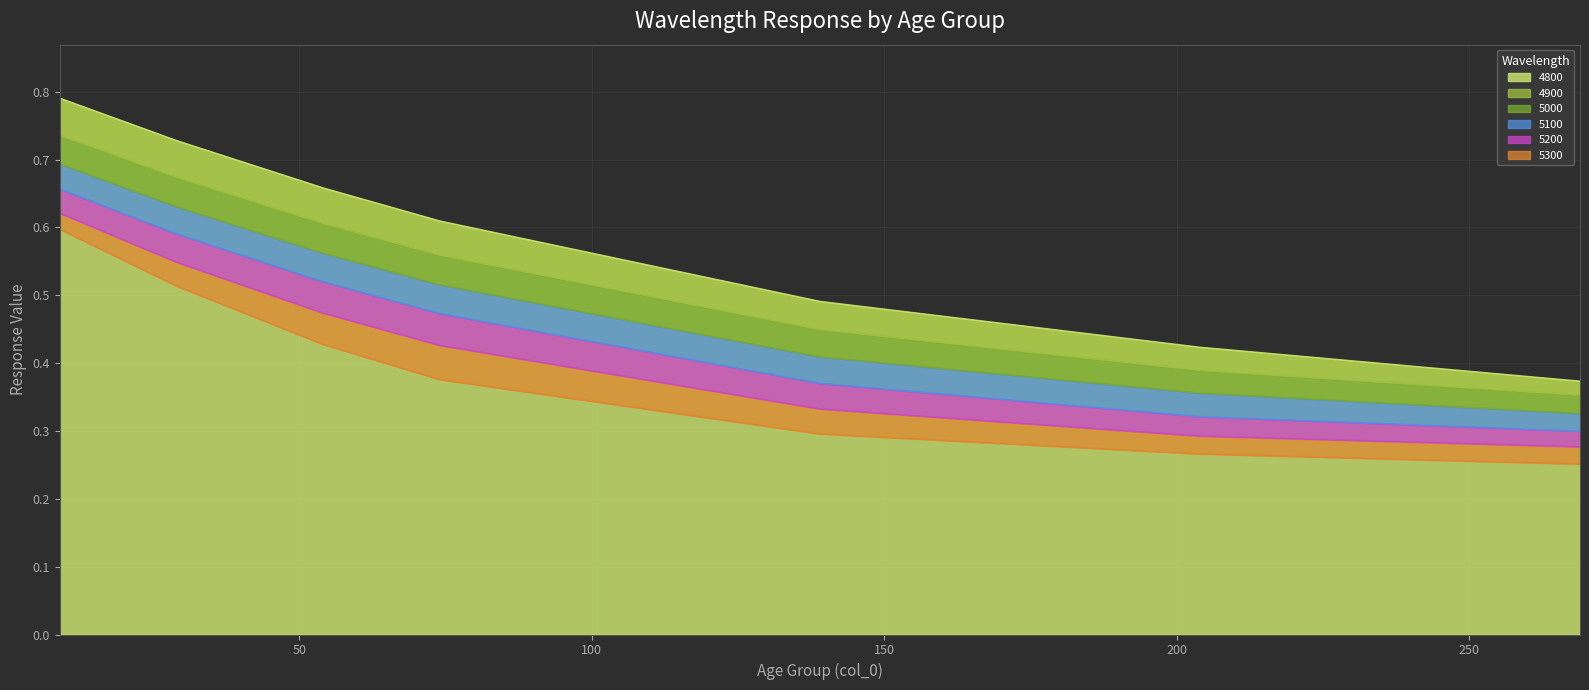

True or false: 4900 and 5300 cross at least once.

False